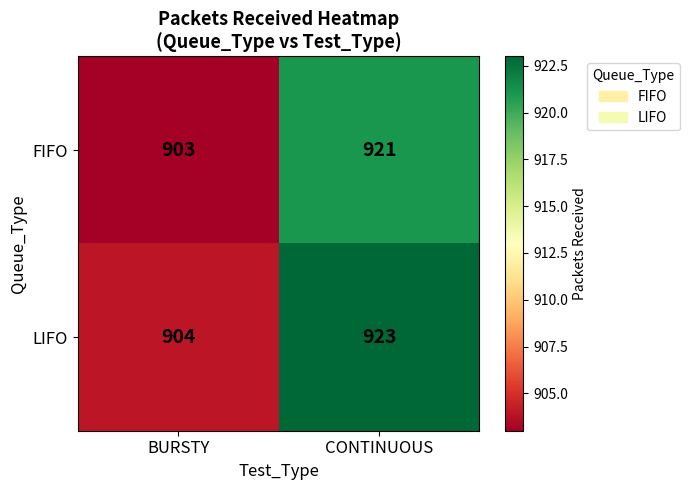

What is the sum of the LIFO values at BURSTY and CONTINUOUS?

1827